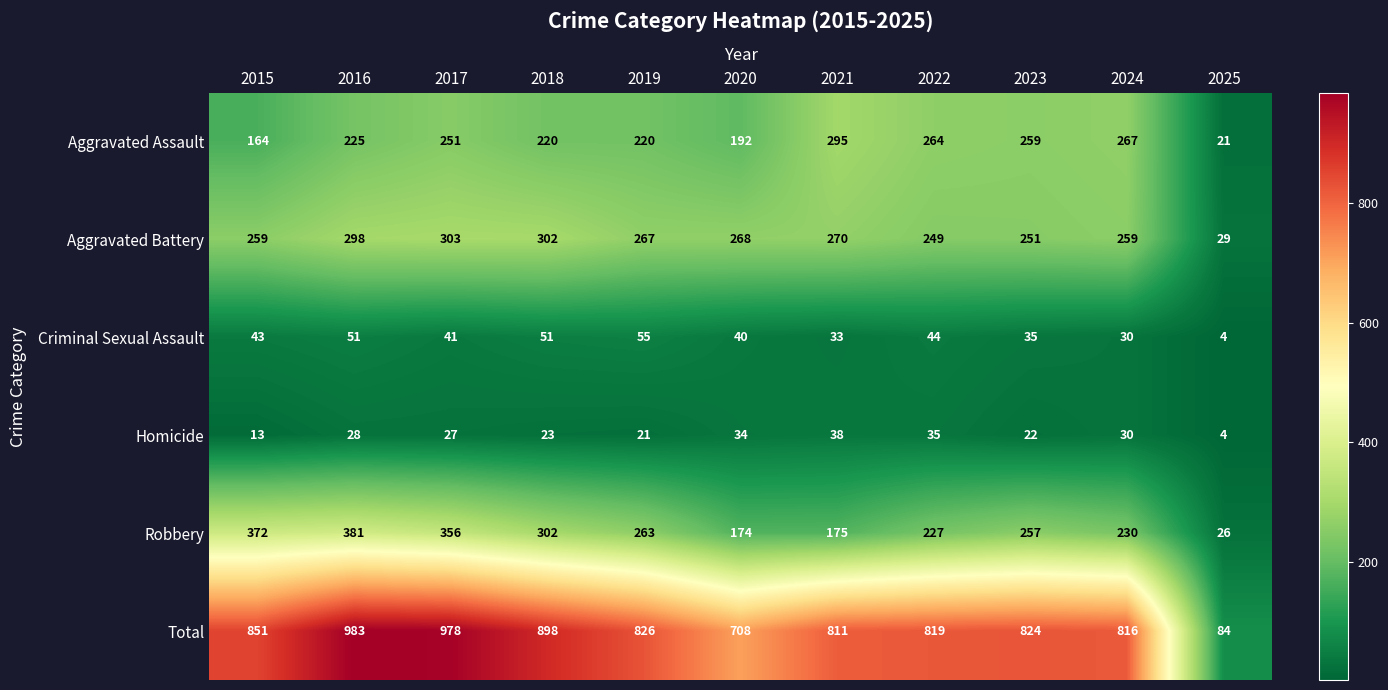

List the series in order of their peak value, lowest first.

Homicide, Criminal Sexual Assault, Aggravated Assault, Aggravated Battery, Robbery, Total